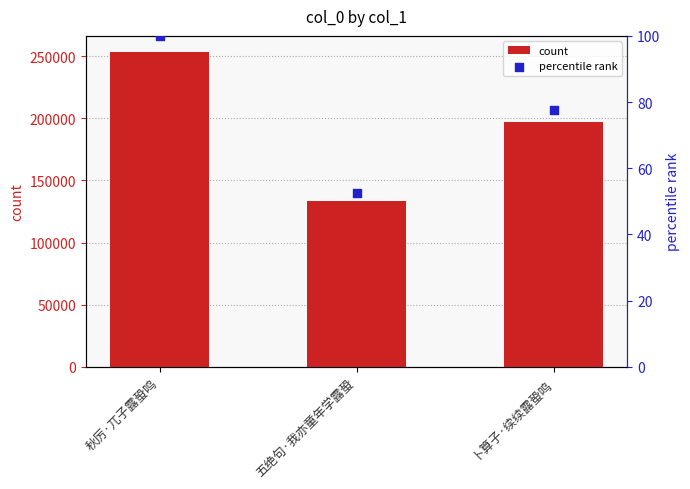

Is the value of percentile rank at 秋厉·兀子露蛩鸣 greater than the value of count at 五绝句·我亦童年学露蛩?

No